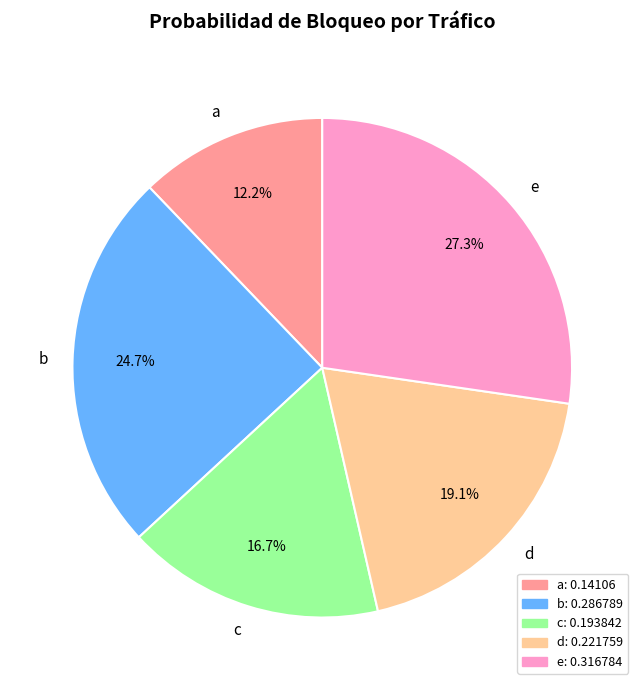

Is it true that b is 16% of the pie?

False